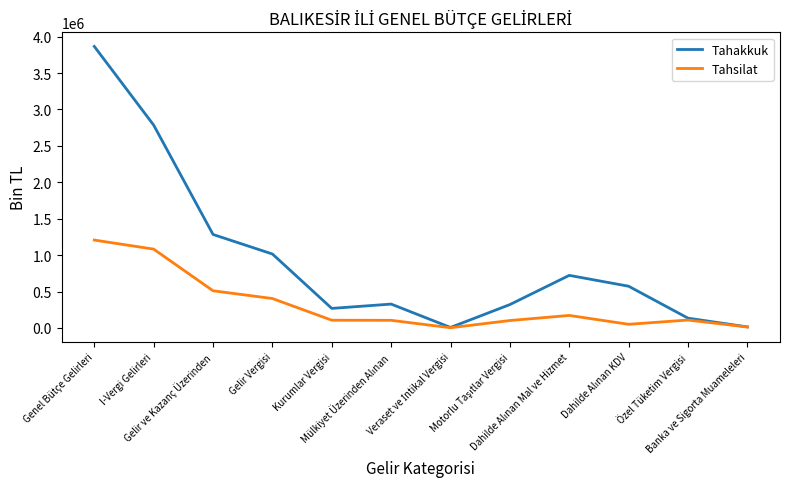

Which series has the largest total across all categories?

Tahakkuk